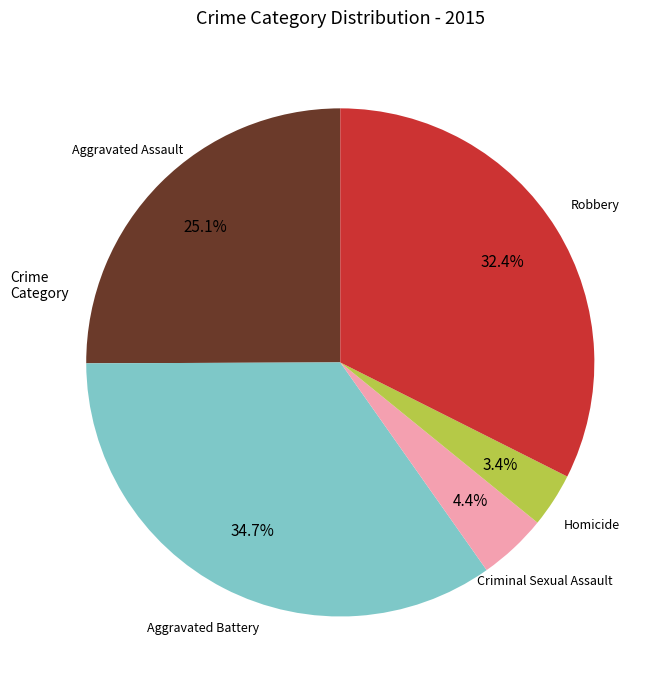

Is there any slice that represents more than half of the pie?

No